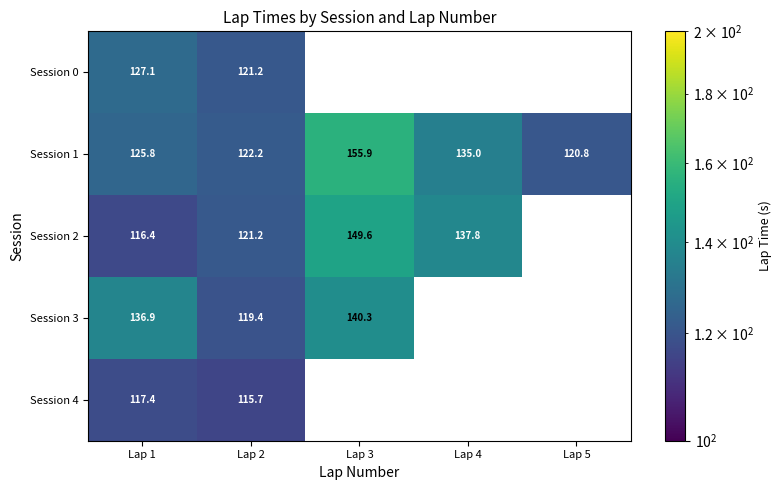

What is the minimum value shown in the chart?

115.7